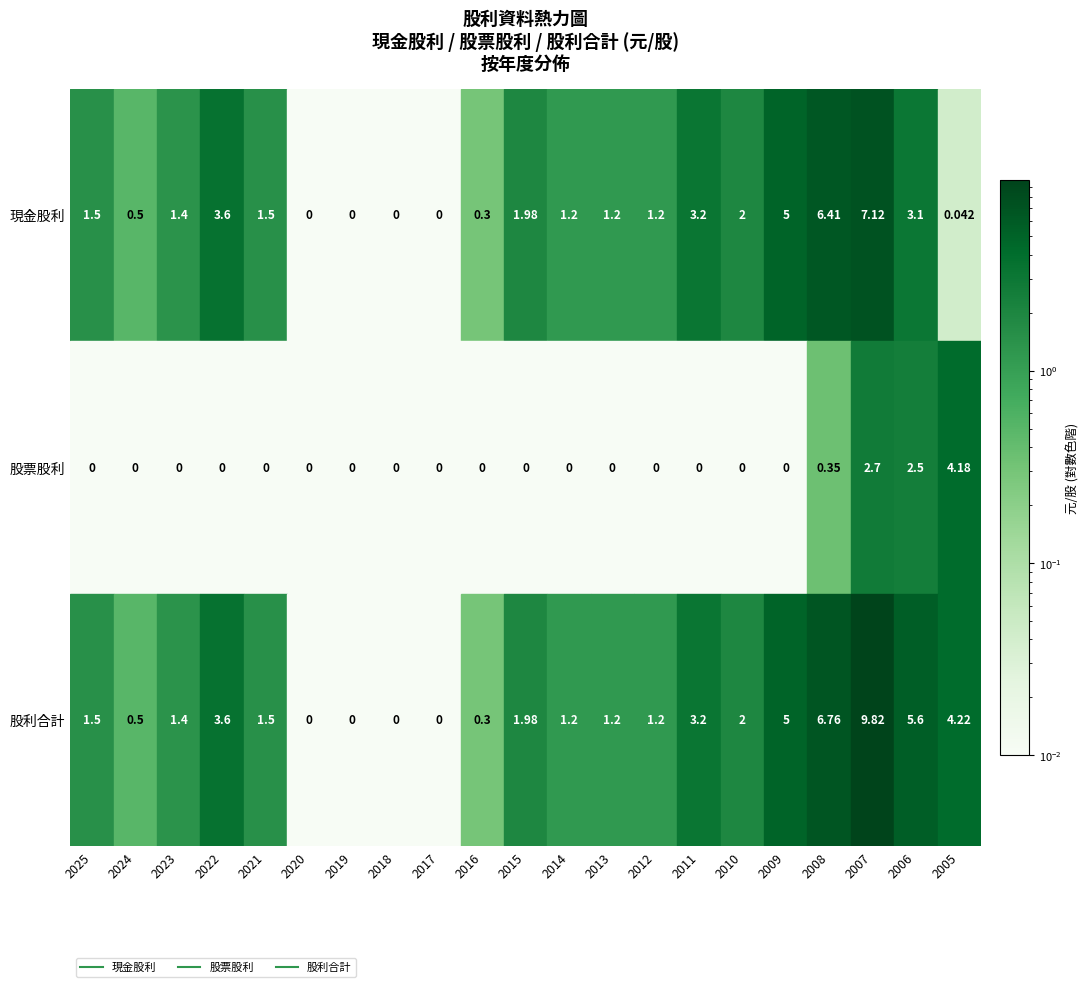

Reading right to left, transcribe all the data shown in this chart.

現金股利: 0.0	3.1	7.1	6.4	5.0	2.0	3.2	1.2	1.2	1.2	2.0	0.3	0.0	0.0	0.0	0.0	1.5	3.6	1.4	0.5	1.5
股票股利: 4.2	2.5	2.7	0.3	0.0	0.0	0.0	0.0	0.0	0.0	0.0	0.0	0.0	0.0	0.0	0.0	0.0	0.0	0.0	0.0	0.0
股利合計: 4.2	5.6	9.8	6.8	5.0	2.0	3.2	1.2	1.2	1.2	2.0	0.3	0.0	0.0	0.0	0.0	1.5	3.6	1.4	0.5	1.5